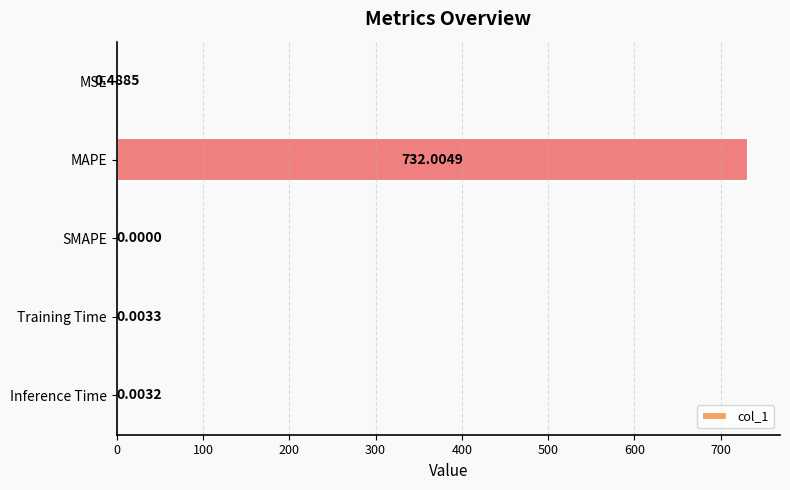

Which label corresponds to the largest value in the chart?

MAPE